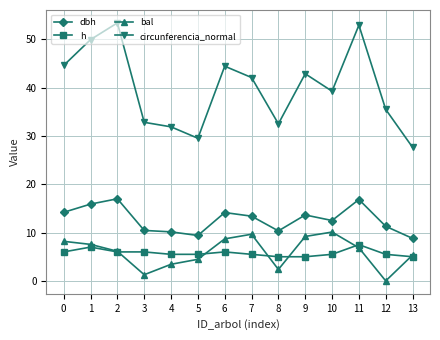

Rank the series by their maximum value, from lowest to highest.

h, bal, dbh, circunferencia_normal